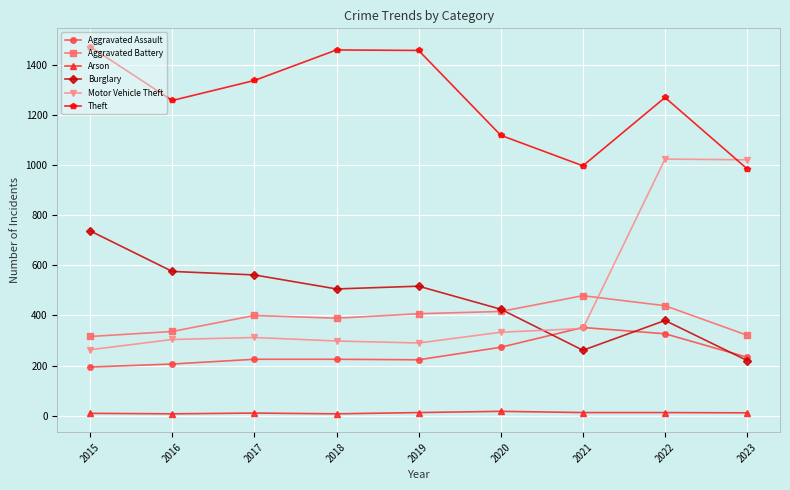

Where does the Arson series first go above 11?

2019